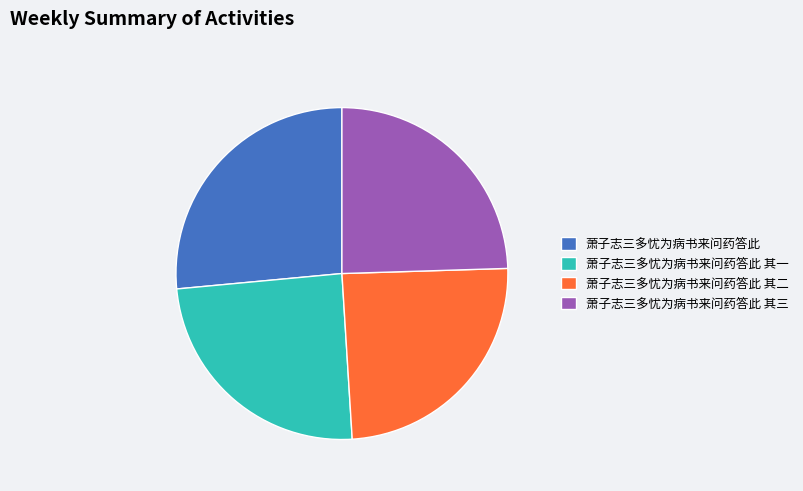

Count the number of slices in the pie.

4